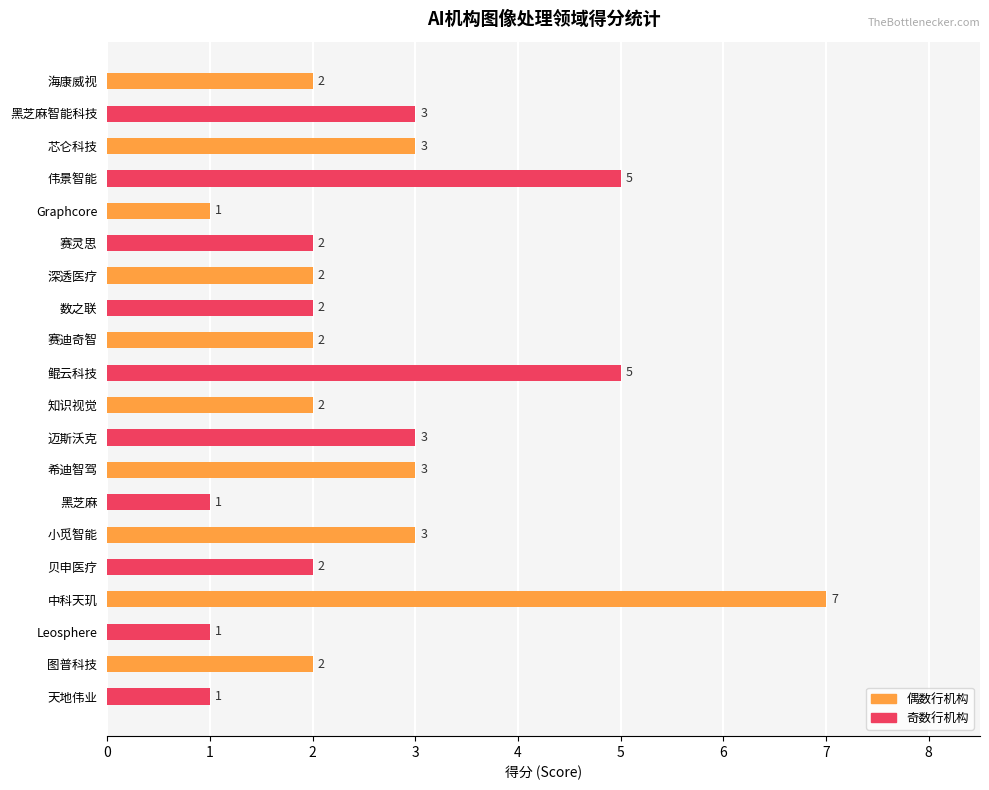

What is the difference between the second highest and second lowest values?

4